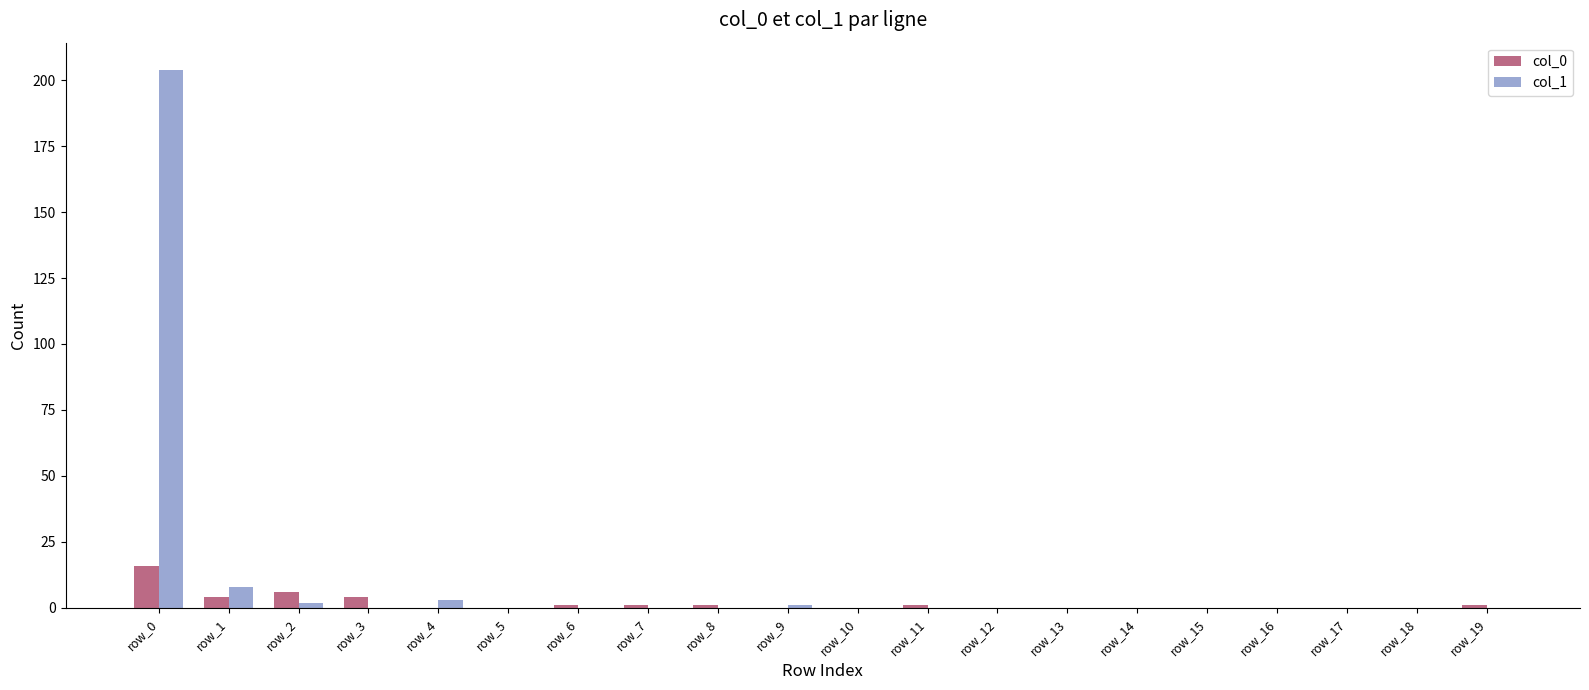

How many distinct data groups are displayed?

2